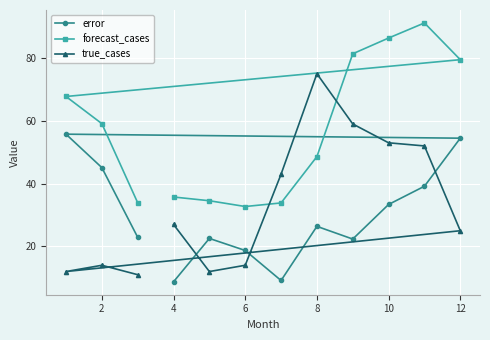

Rank the series at 8 from lowest to highest value.

error, forecast_cases, true_cases